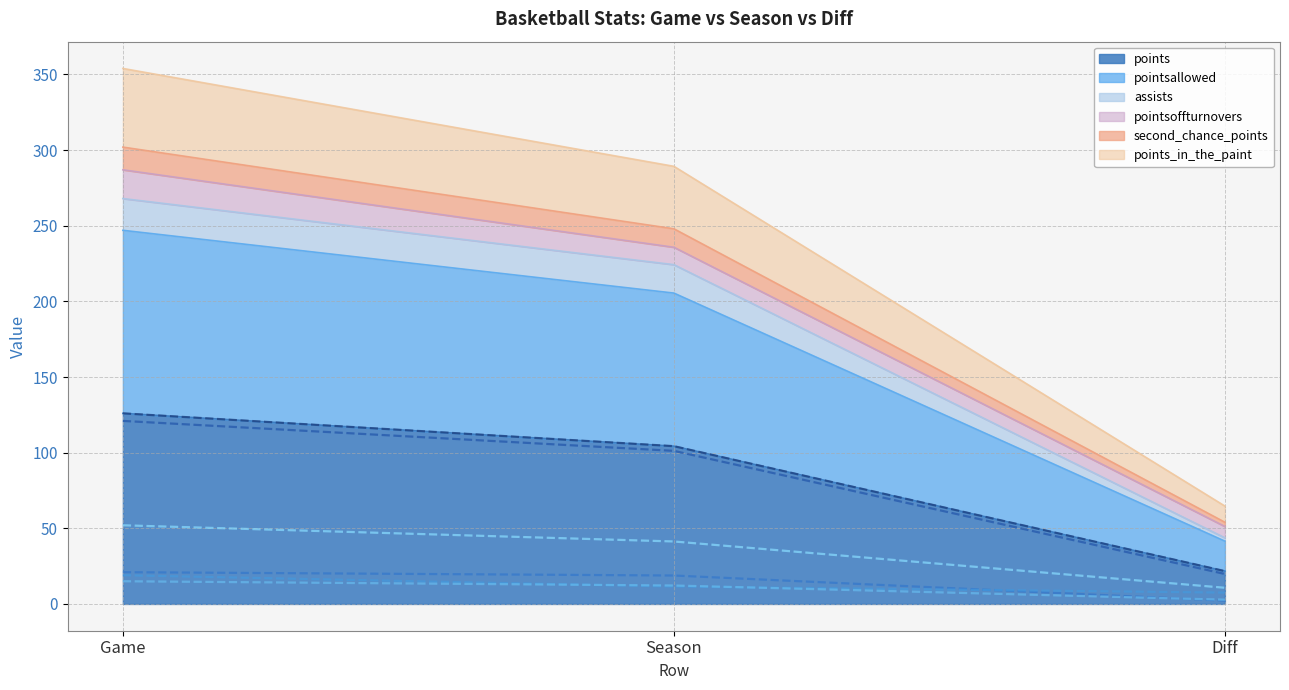

Does the chart display data point markers on the line(s)?

No